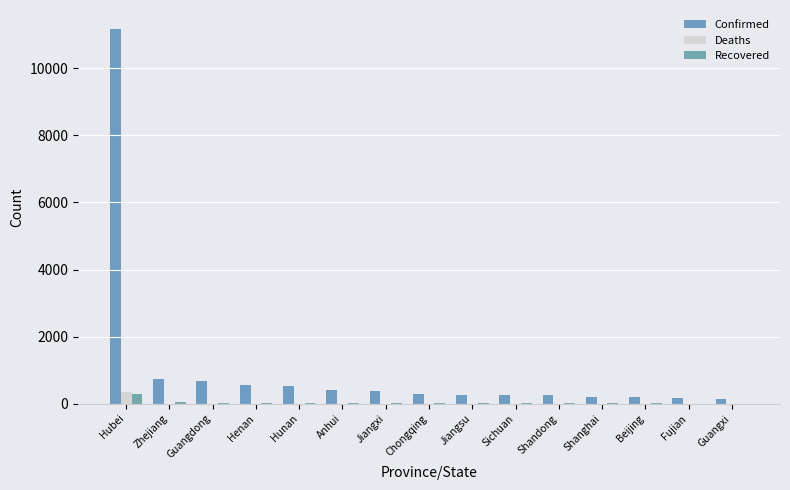

How many groups of bars are there?

15